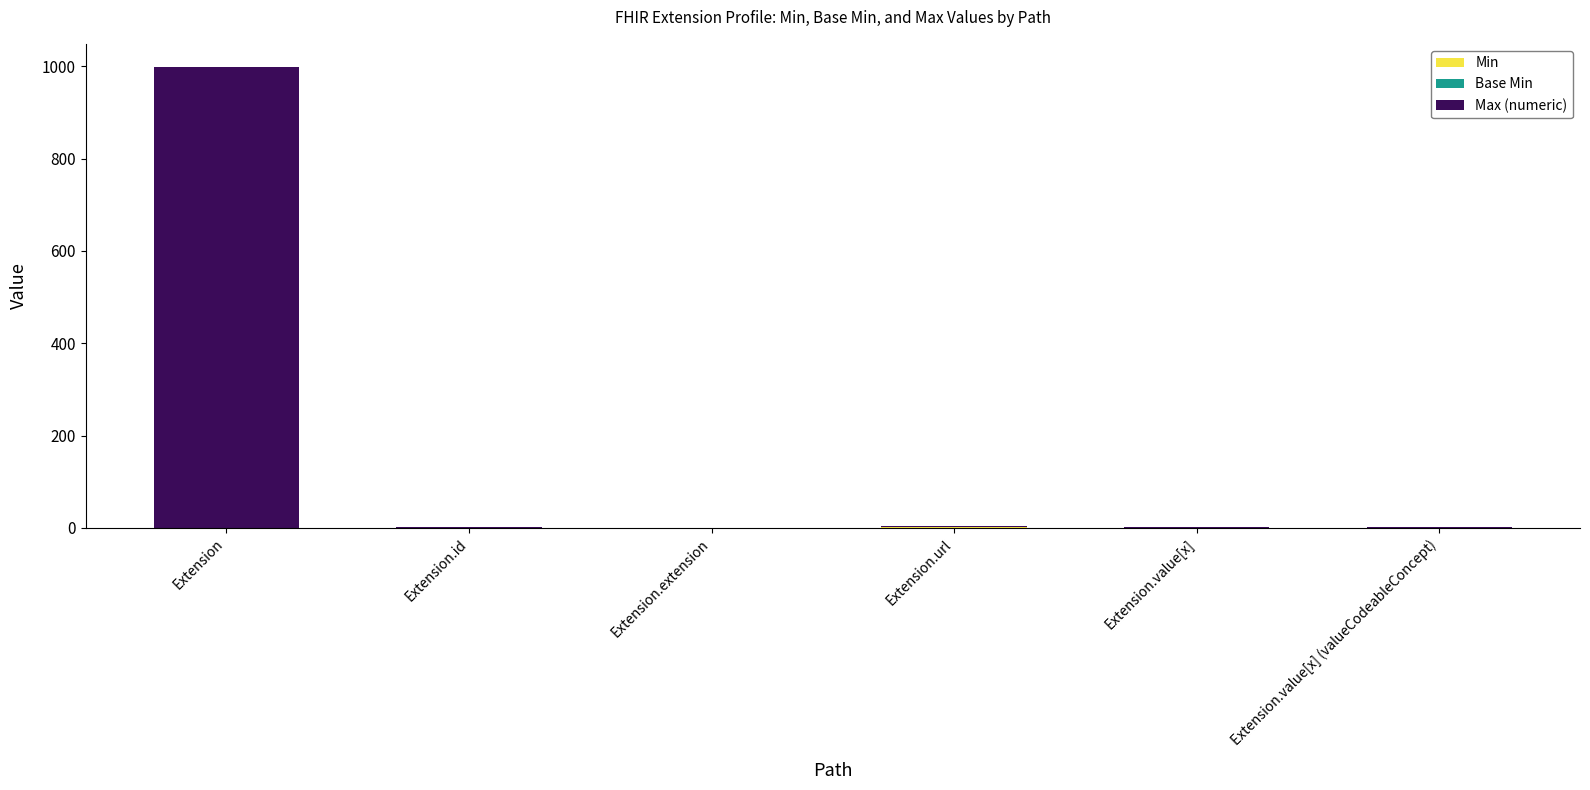

At which category is the sum across all series the highest?

Extension